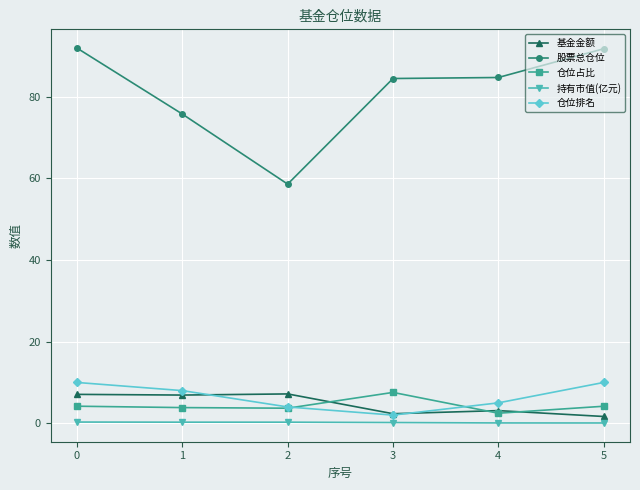

How many series are shown in this chart?

5